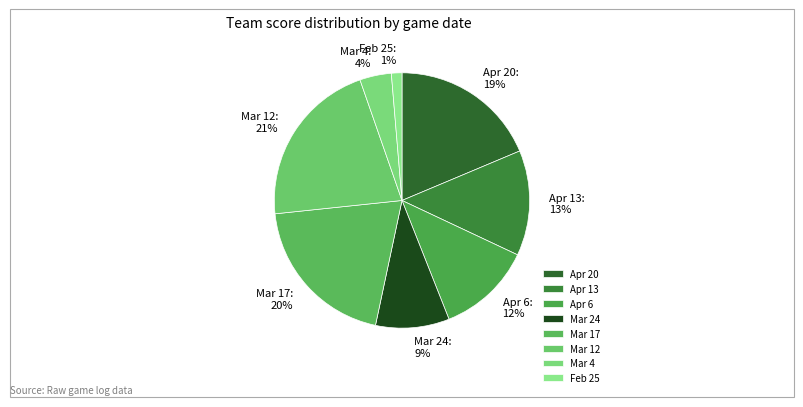

What is the largest slice in the pie chart?

Mar 12